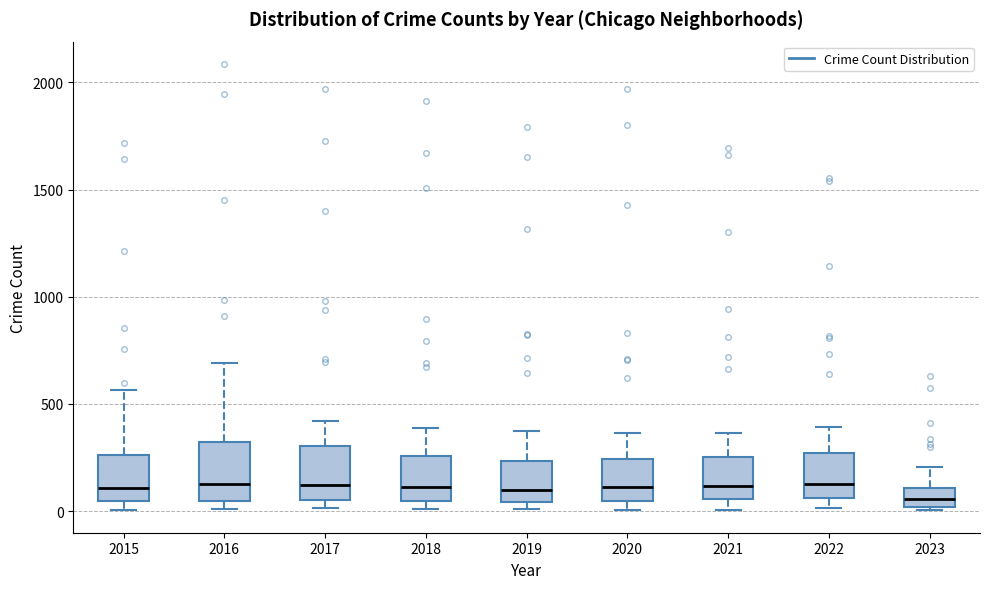

Where is the lower edge of the box at x = 2015 on the y-axis? The values are not printed on the chart, so give them approximately, as read against the axis.

50